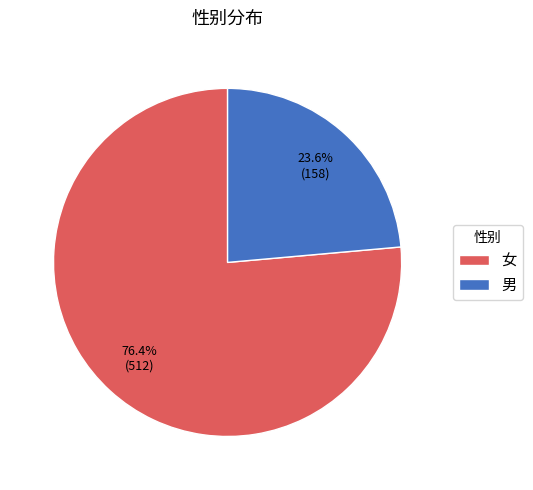

Does any single category account for the majority?

Yes